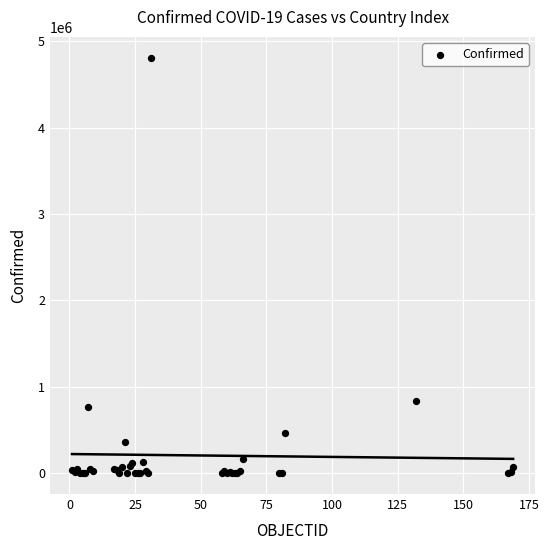

What Y value in the scatter plot is closest to 2405518?

835339